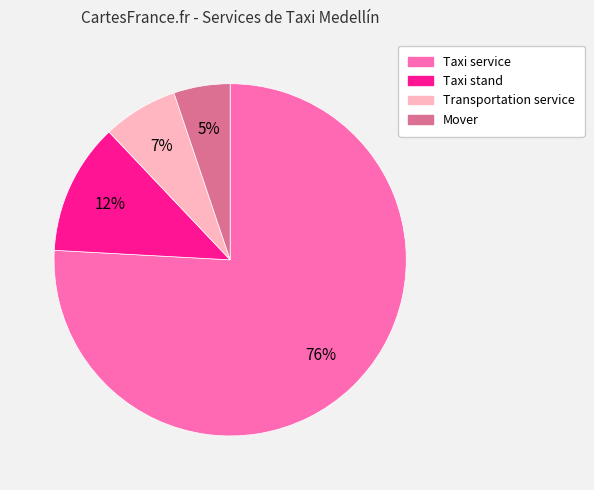

Which category has the smallest portion of the pie?

Mover